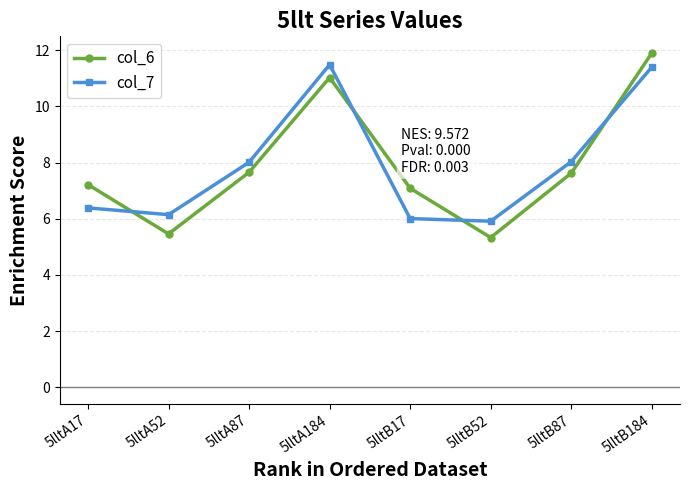

What position from the right is 5lltA17?

8